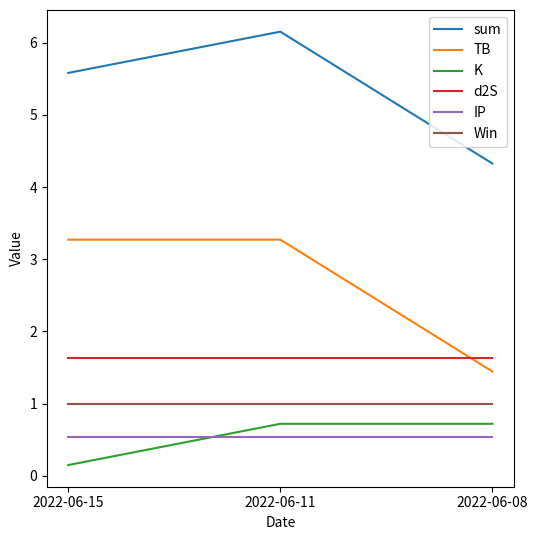

Does the chart display data point markers on the line(s)?

No